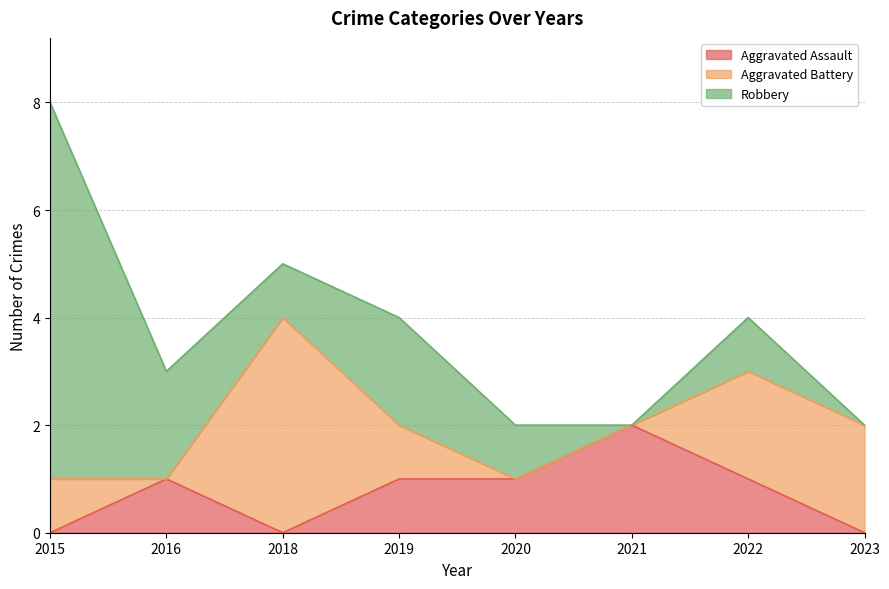

True or false: Aggravated Assault and Robbery cross at least once.

False